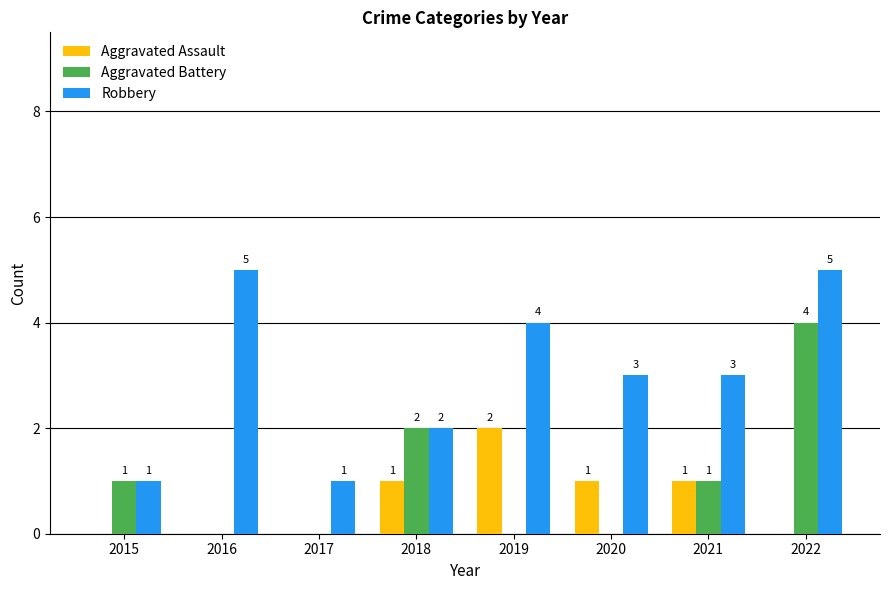

The Aggravated Assault series shows -1 at 2017. True or false?

False